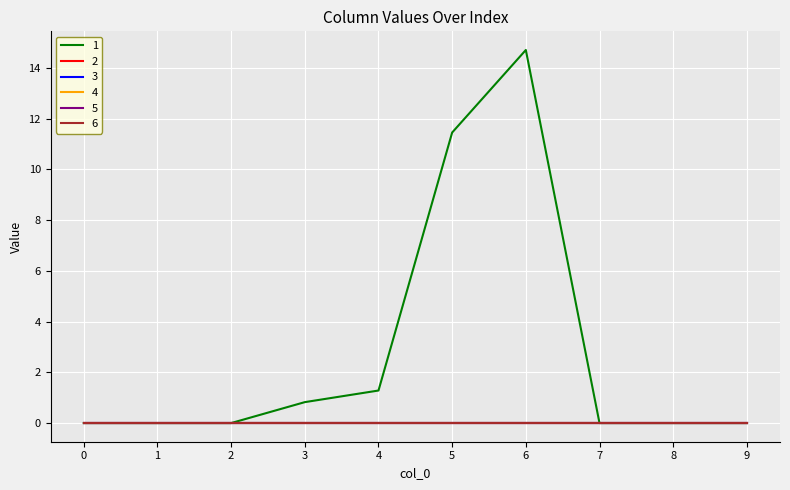

Between 5 and 7, which is larger?

5